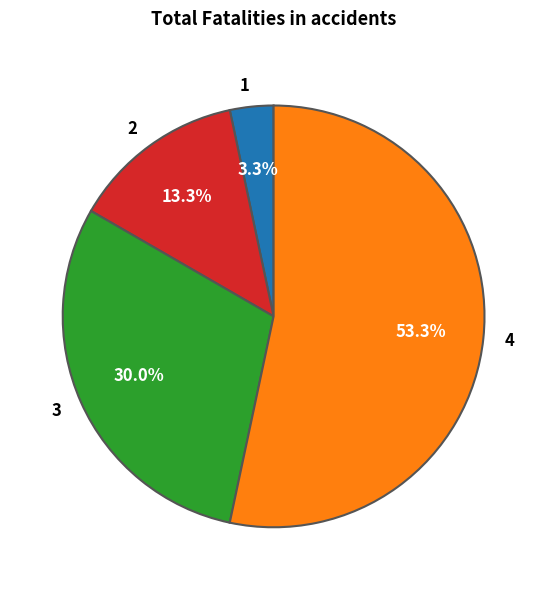

Is the sum of 3 and 2 greater than half?

No